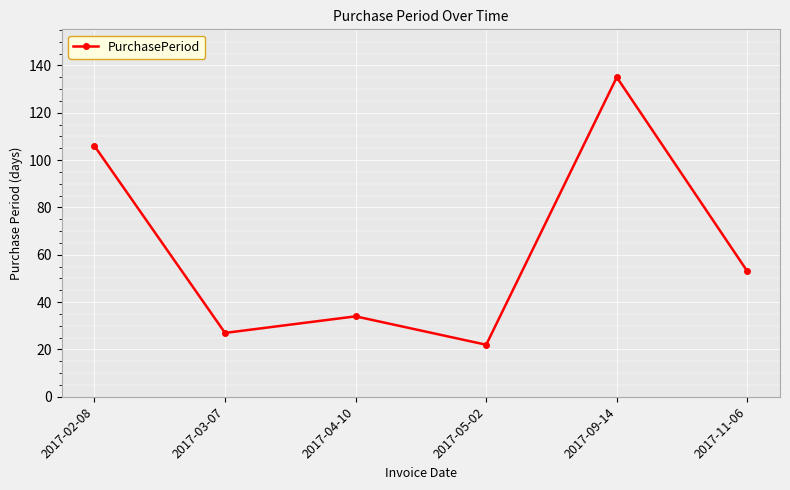

What is the approximate value at 2017-11-06, to the nearest 50?

50